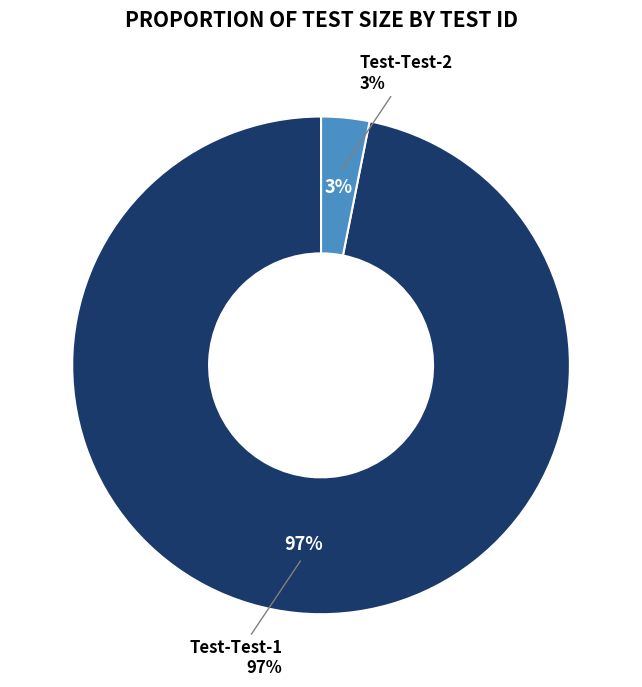

To the nearest percent, what is the combined percentage of JinZu-ApiEngine-Test-2 and JinZu-ApiEngine-Test-1?

100%